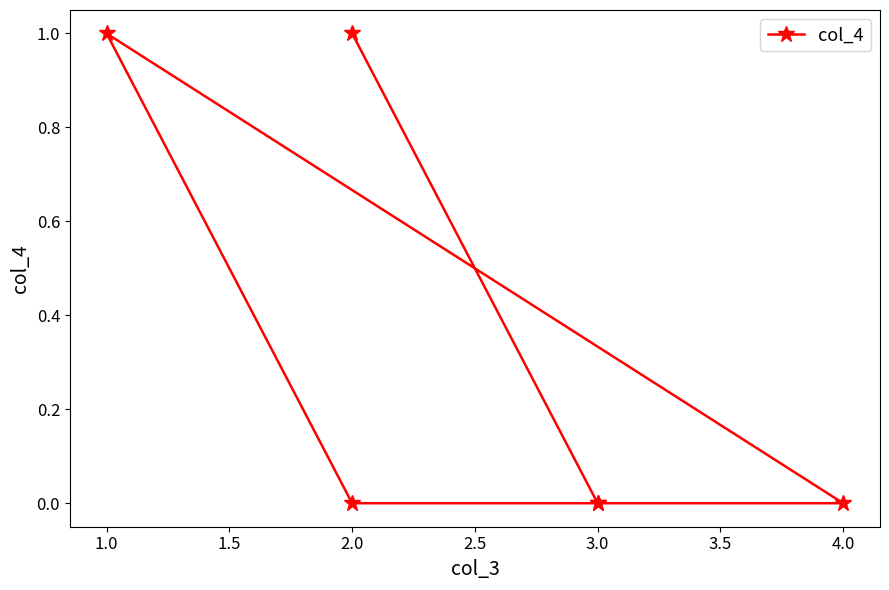

What is the difference between the maximum and minimum values?

1